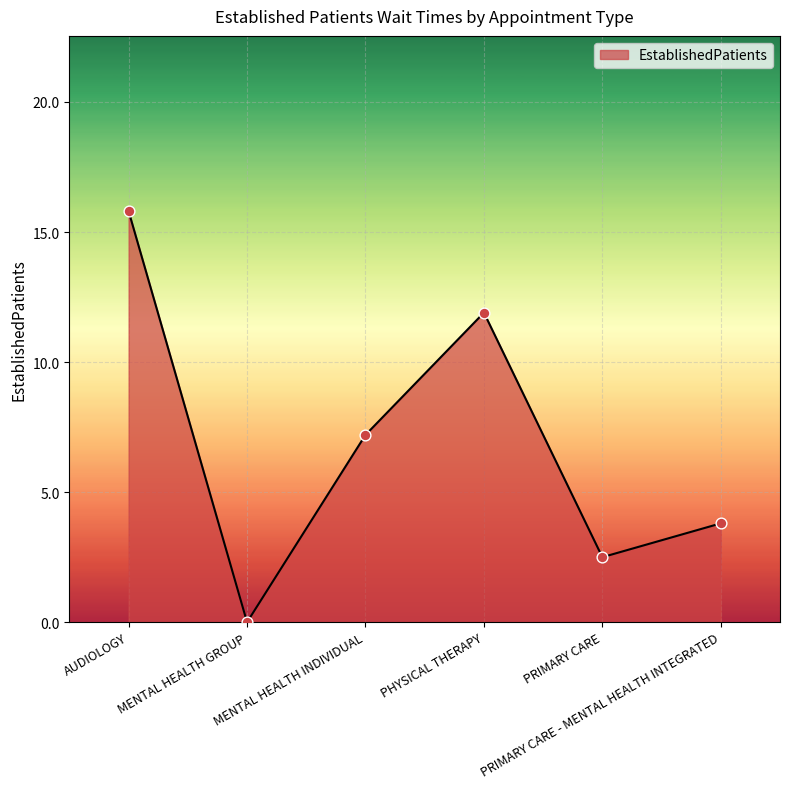

What is the ratio of the value at PHYSICAL THERAPY to the value at MENTAL HEALTH INDIVIDUAL?

1.7